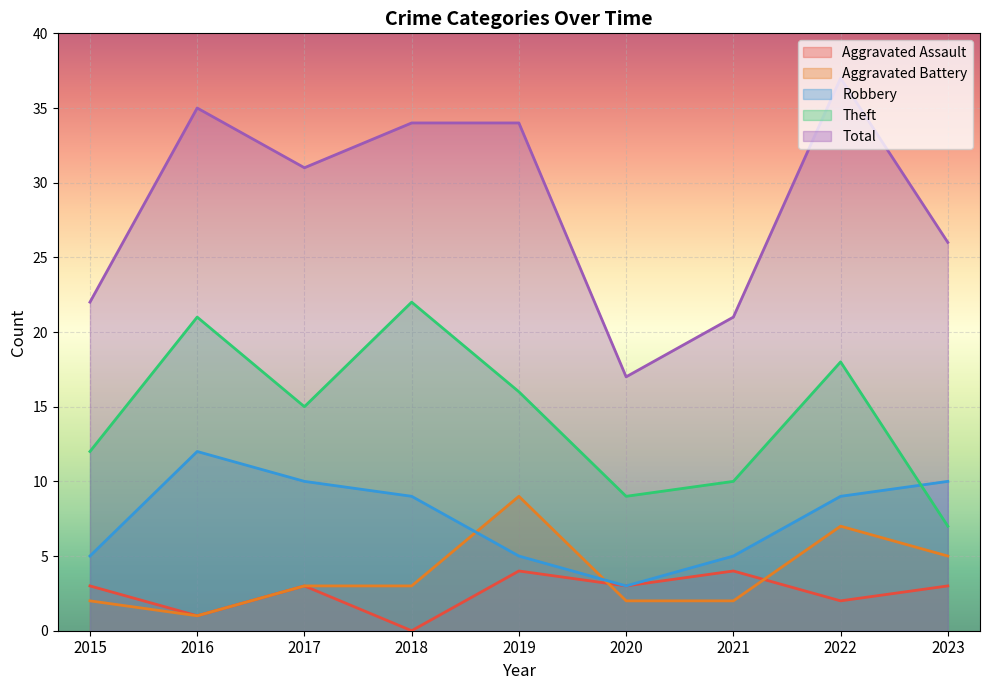

At which category does the chart reach its peak across all series?

2022